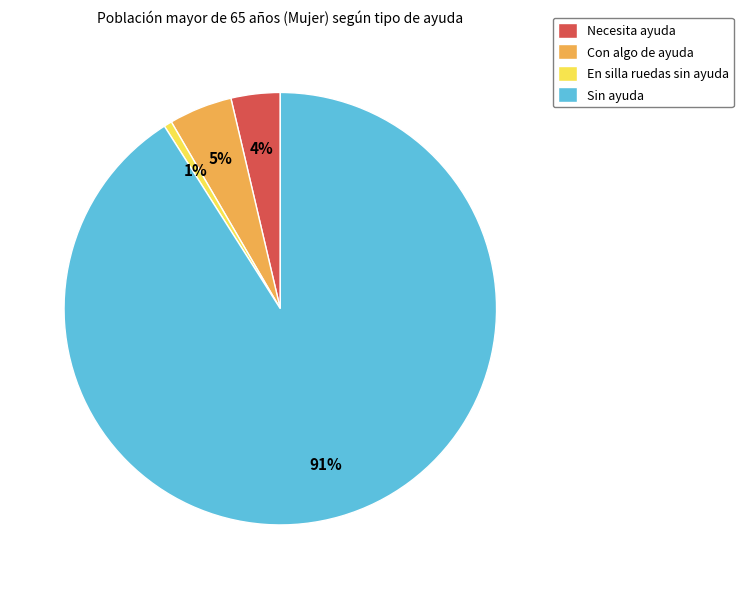

Combined, do En silla ruedas sin ayuda and Necesita ayuda account for over 50%?

No